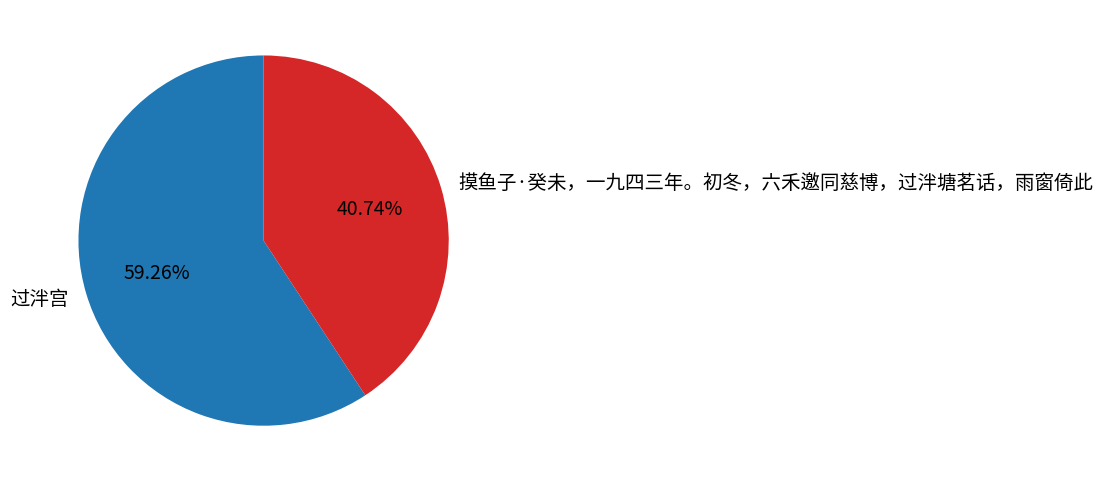

What percentage do 过泮宫 and 摸鱼子·癸未，一九四三年。初冬，六禾邀同慈博，过泮塘茗话，雨窗倚此 together represent?

100.0%